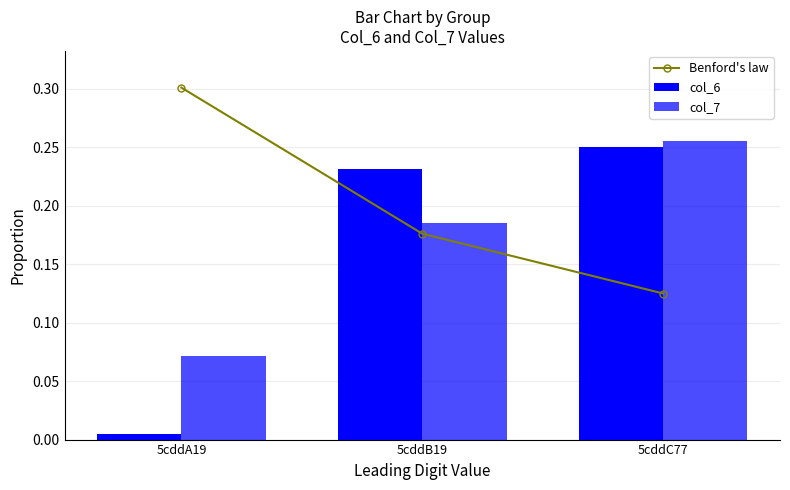

What is the total value across all series at 5cddA19?

0.4